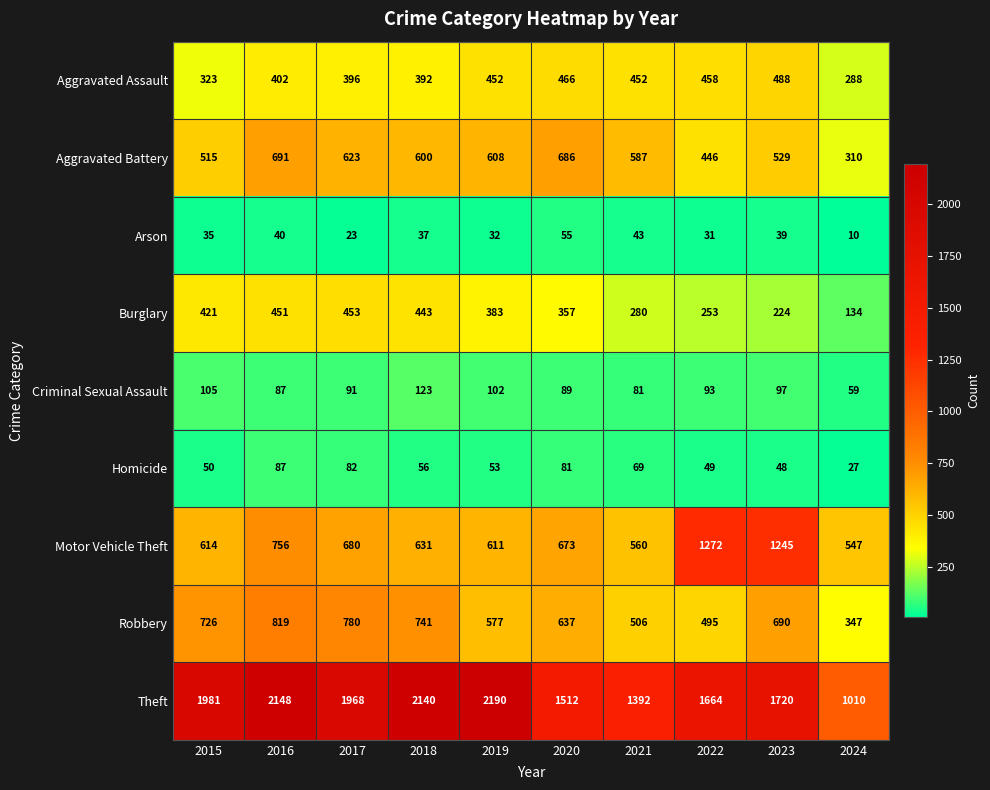

The Robbery series shows 881 at 2022. True or false?

False